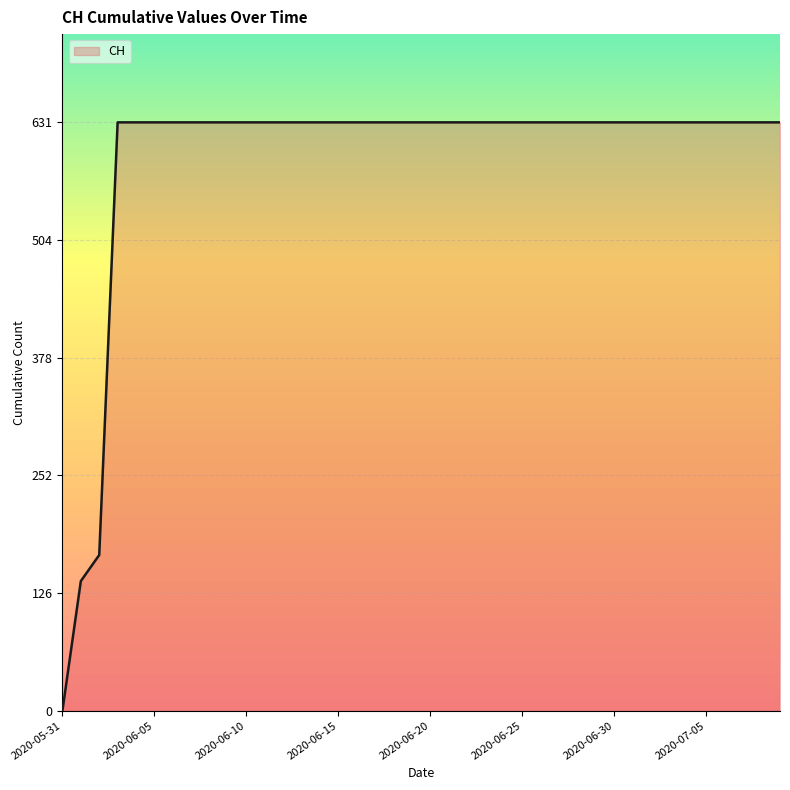

How many distinct data groups are displayed?

1